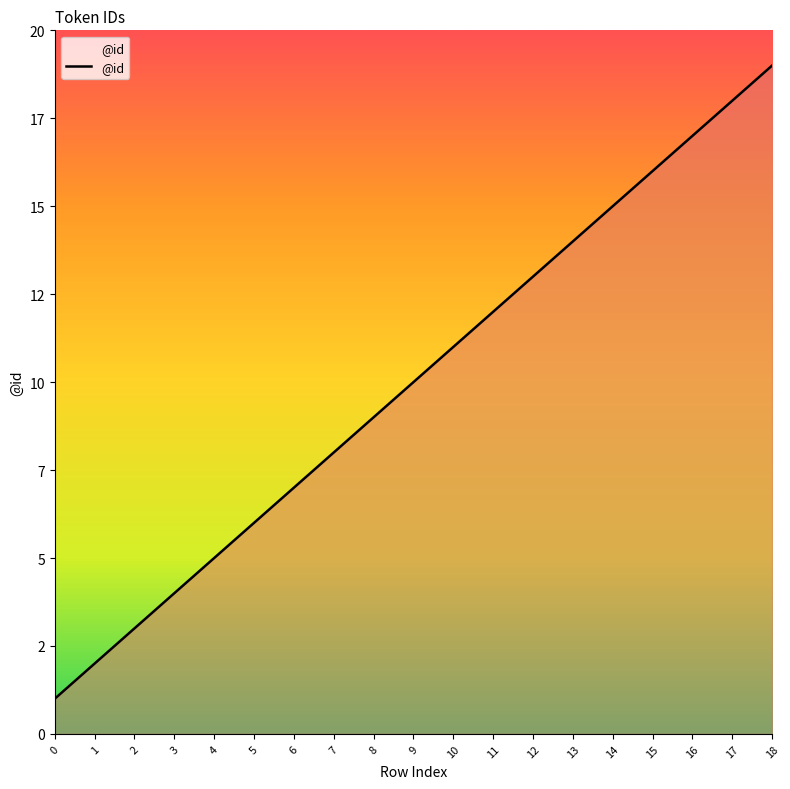

True or false: the data shows 16 at 15.

True